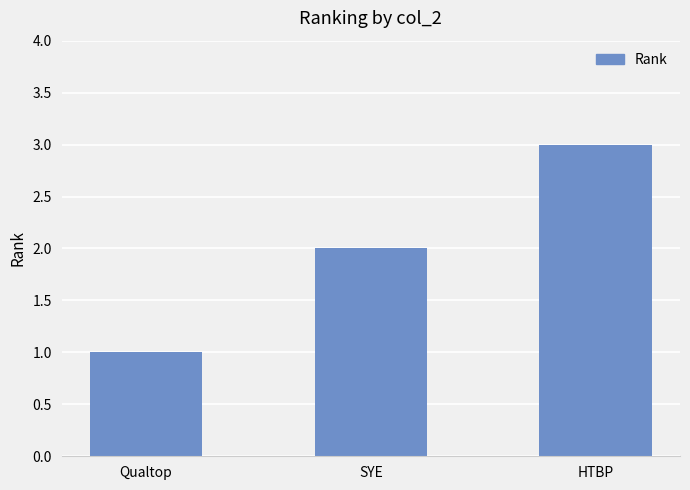

How many data points are less than 2?

1